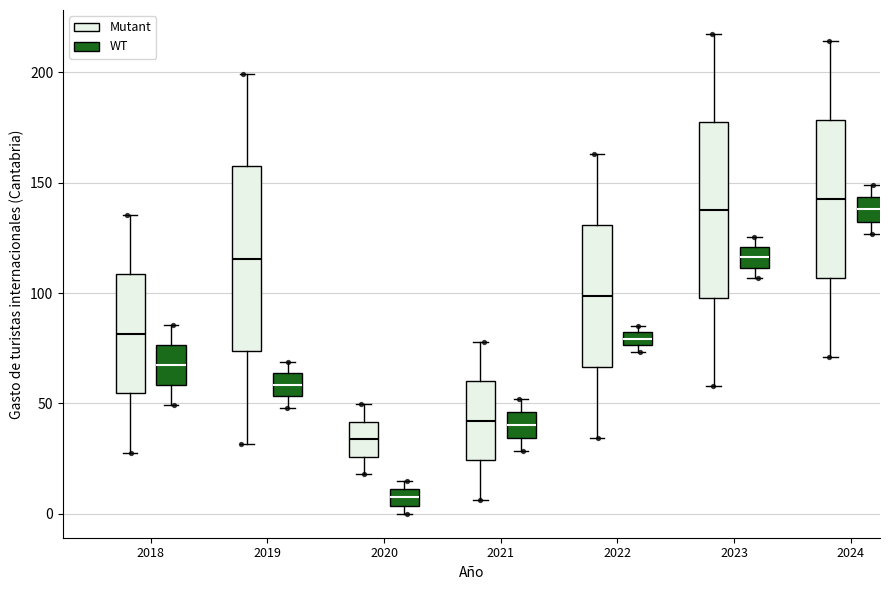

Where is the lower edge of the box for 2023 (WT) on the y-axis? The values are not printed on the chart, so give them approximately, as read against the axis.

110